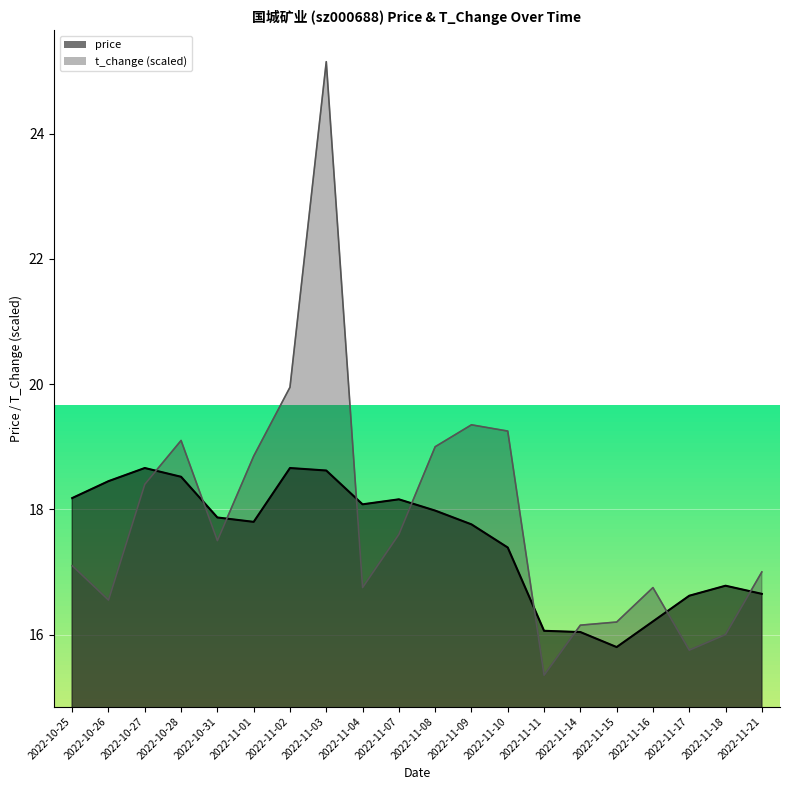

What is the label of the 9th point from the left?

2022-11-04